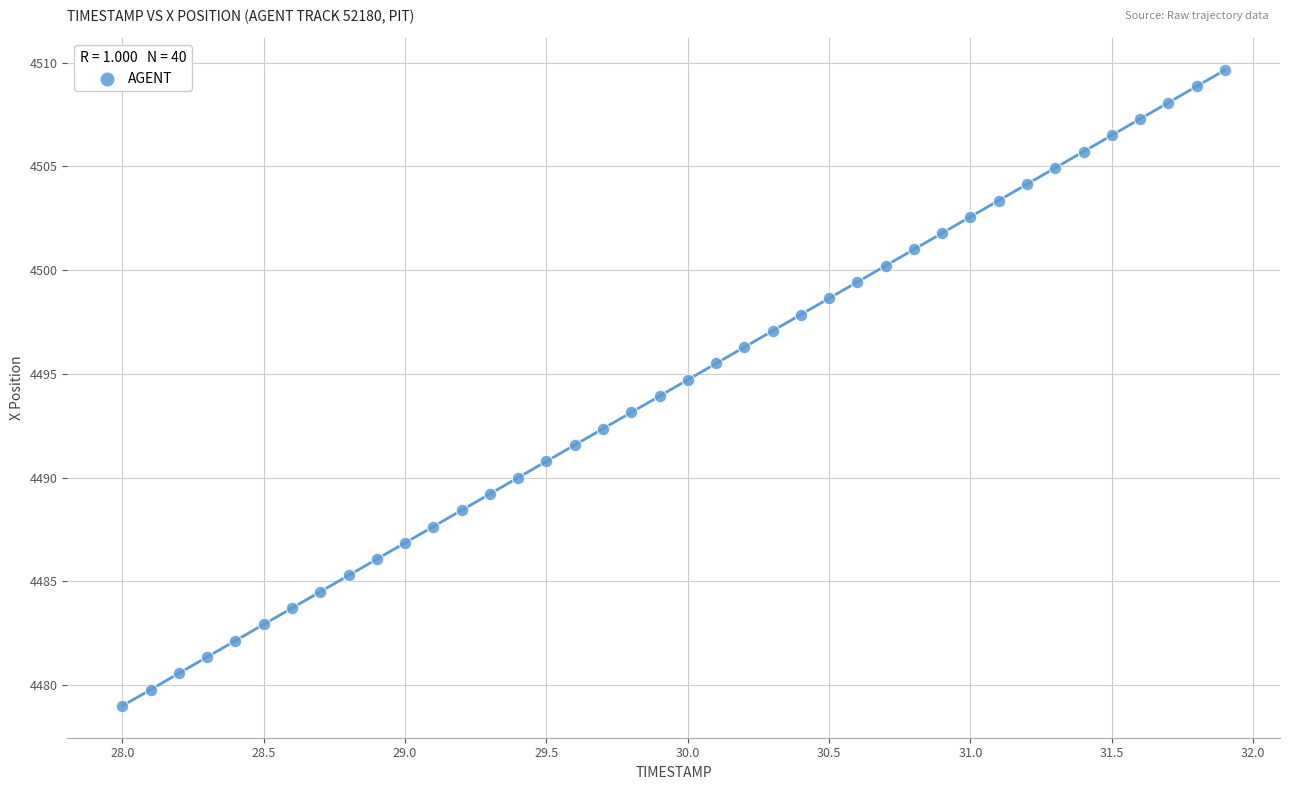

What is the range of X values (max minus min)?

3.9